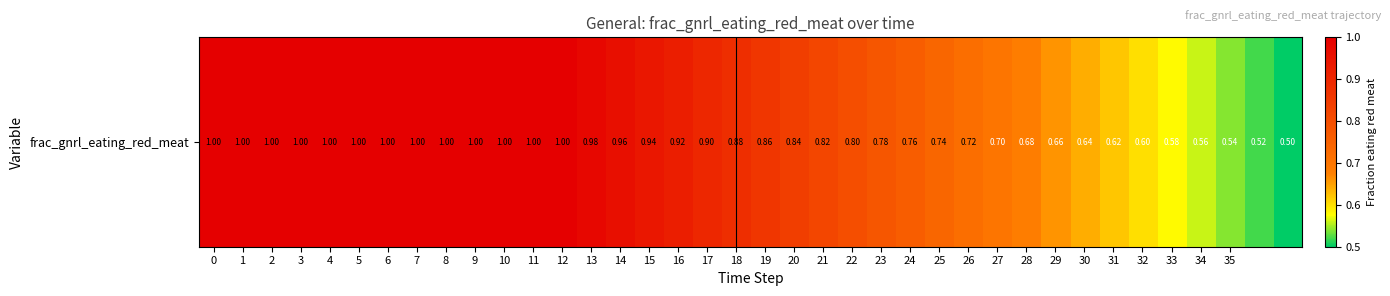

Reading right to left, extract all data points from this chart.

0.5	0.5	0.5	0.6	0.6	0.6	0.6	0.6	0.7	0.7	0.7	0.7	0.7	0.8	0.8	0.8	0.8	0.8	0.9	0.9	0.9	0.9	0.9	1.0	1.0	1.0	1.0	1.0	1.0	1.0	1.0	1.0	1.0	1.0	1.0	1.0	1.0	1.0